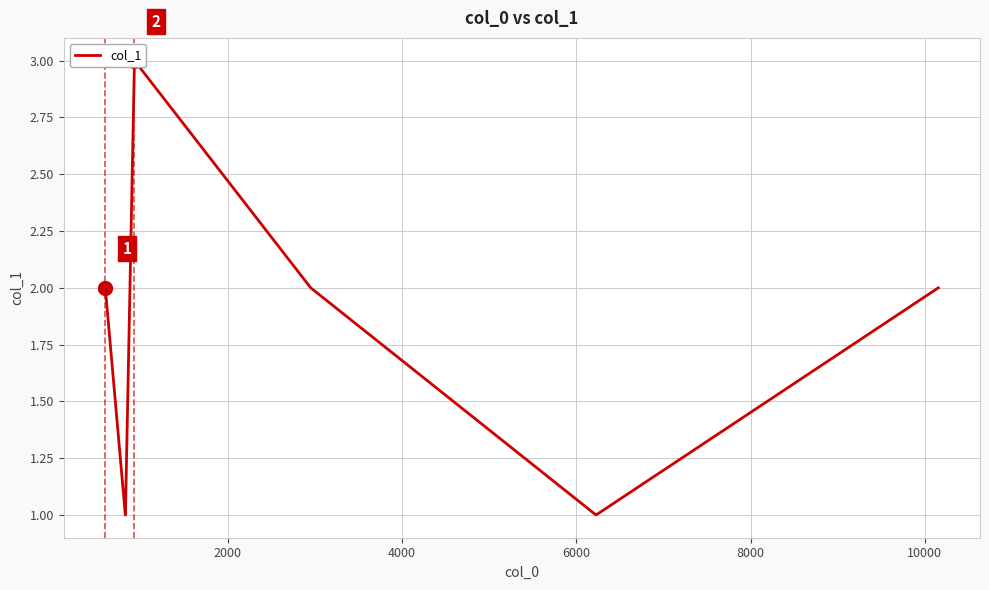

How many data points does each series have?

7